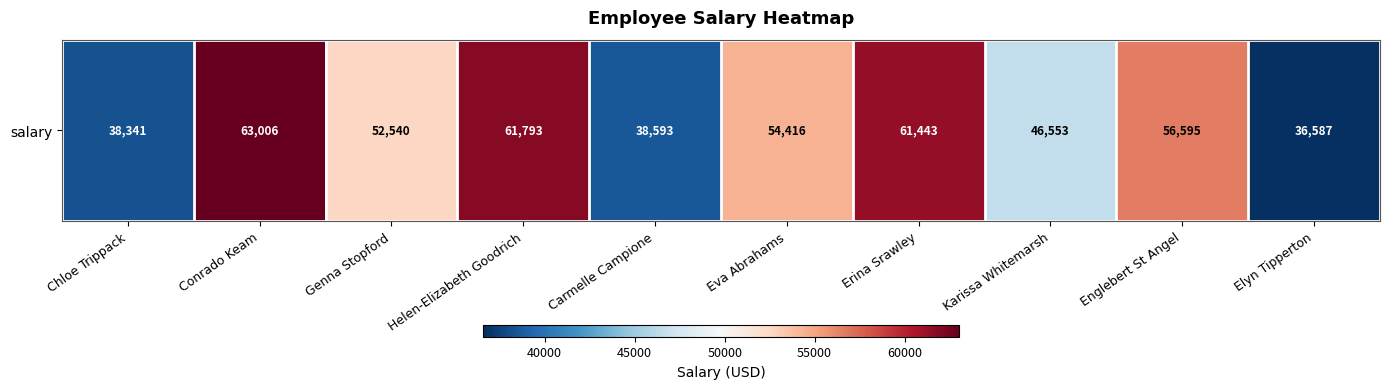

How many data points are less than 54416?

5